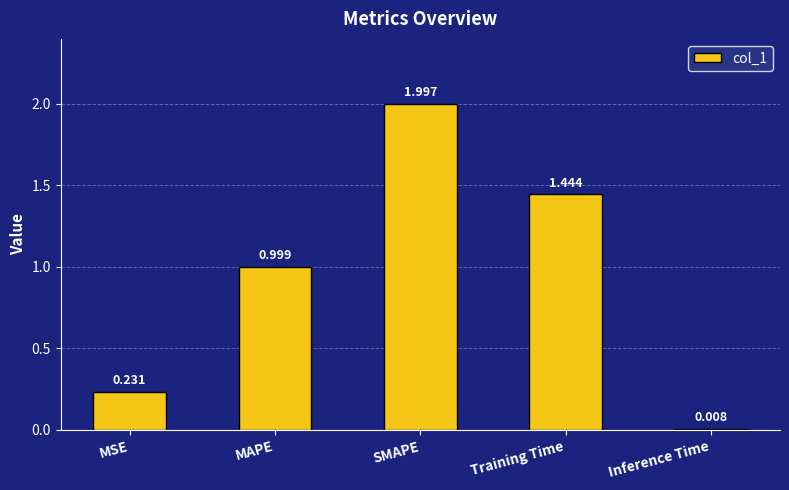

What is the change in value from MSE to SMAPE?

+1.8